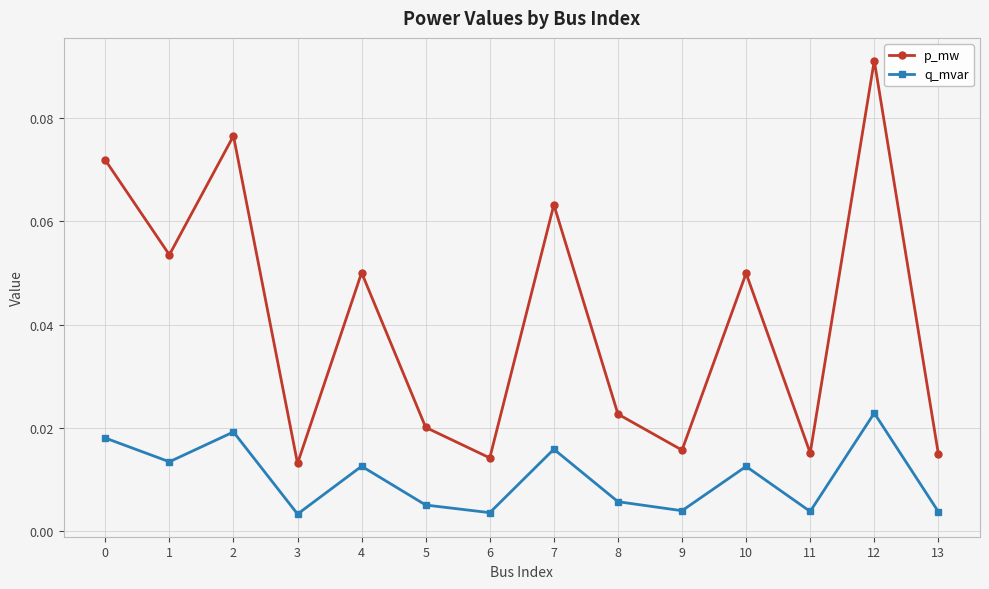

True or false: q_mvar and p_mw cross at least once.

False